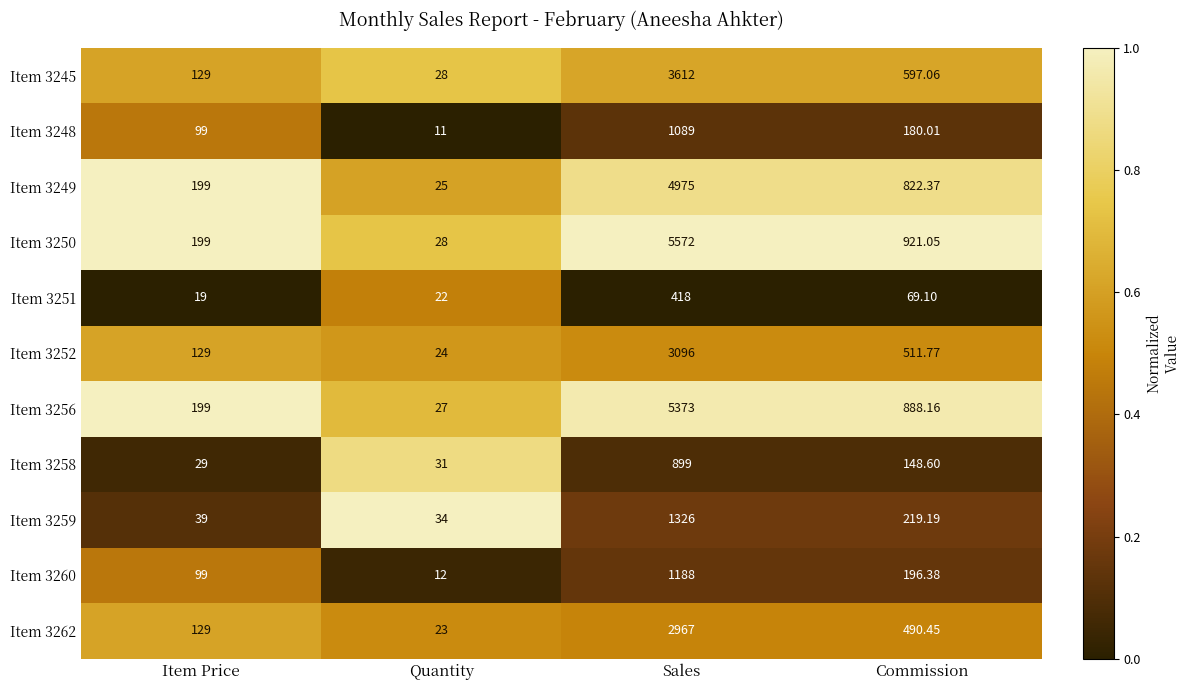

Which series has the largest total across all categories?

Item 3250